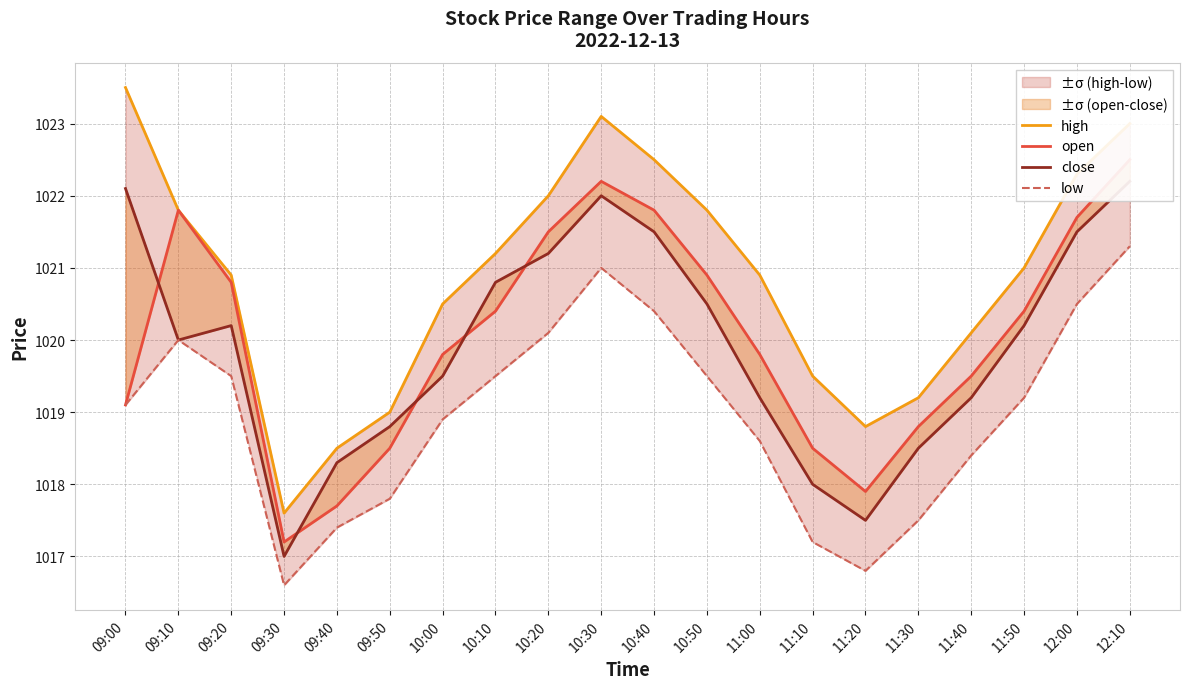

What is the value of the open point at the 5th from the left?

1017.7